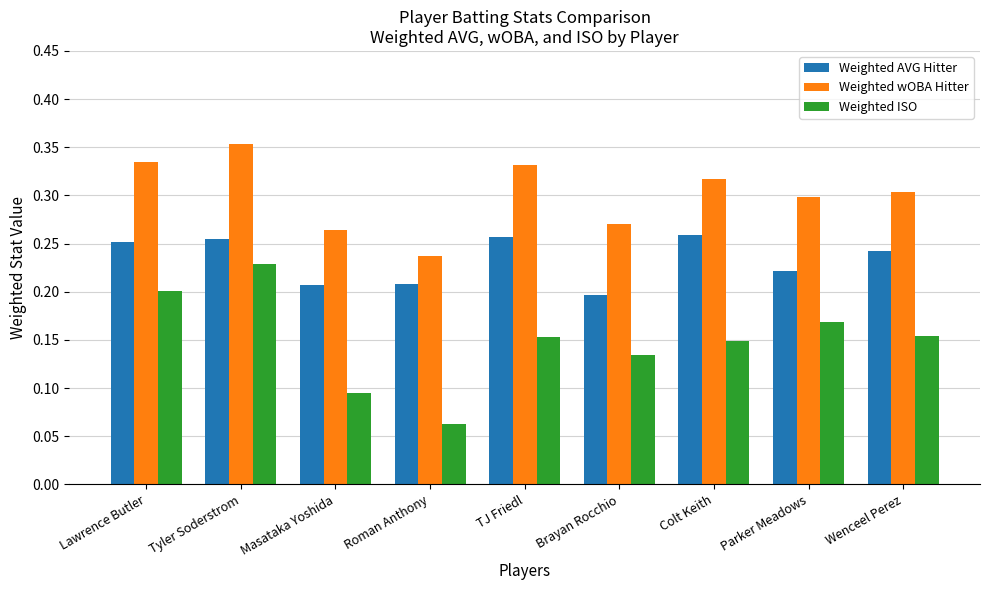

Are the bars grouped side by side (vs. stacked)?

Yes